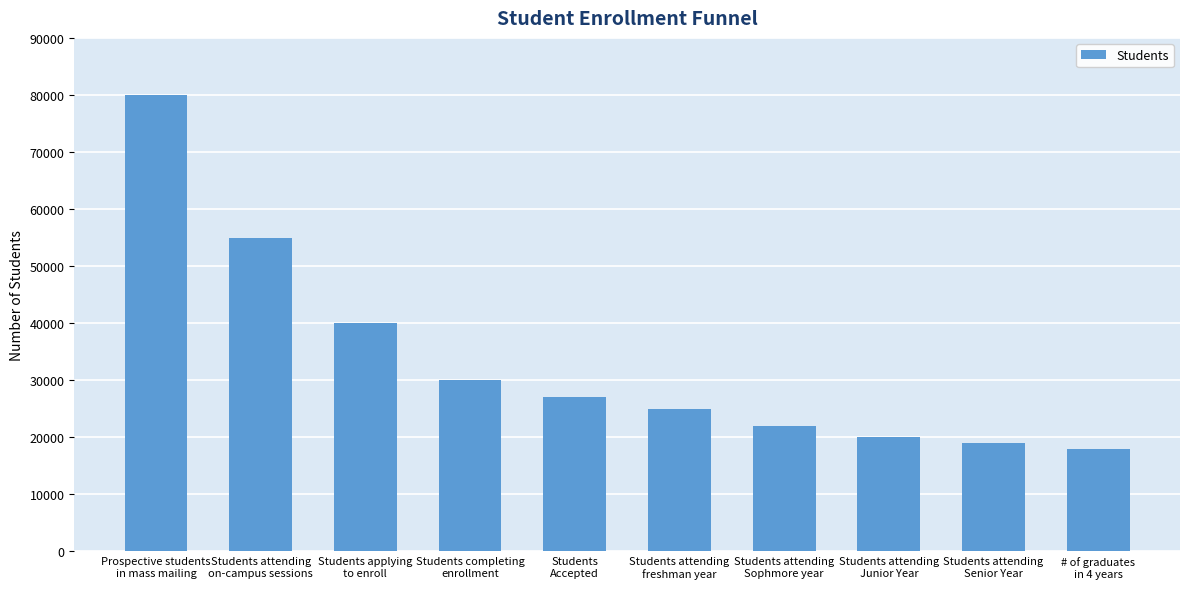

What is the value of the 10th bar from the left?

18000